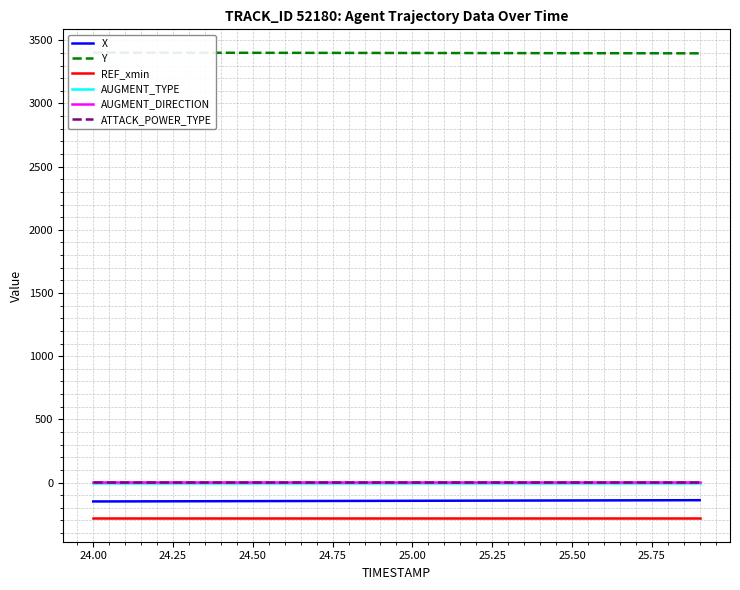

What is the average value of the Y series?

3399.8